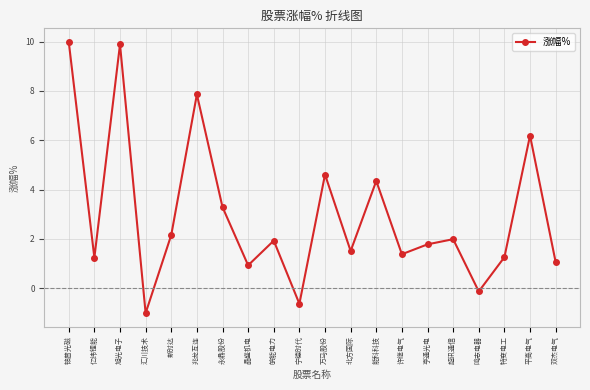

True or false: there are more than 1 points higher than both neighbors.

True